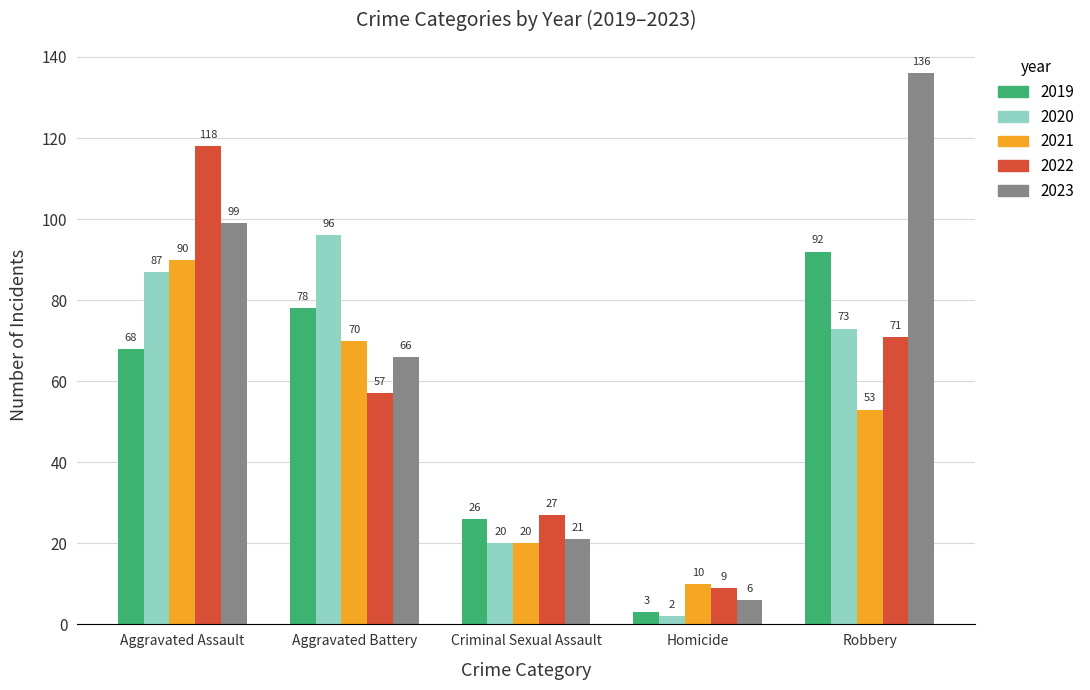

The 2022 series shows 47 at Criminal Sexual Assault. True or false?

False